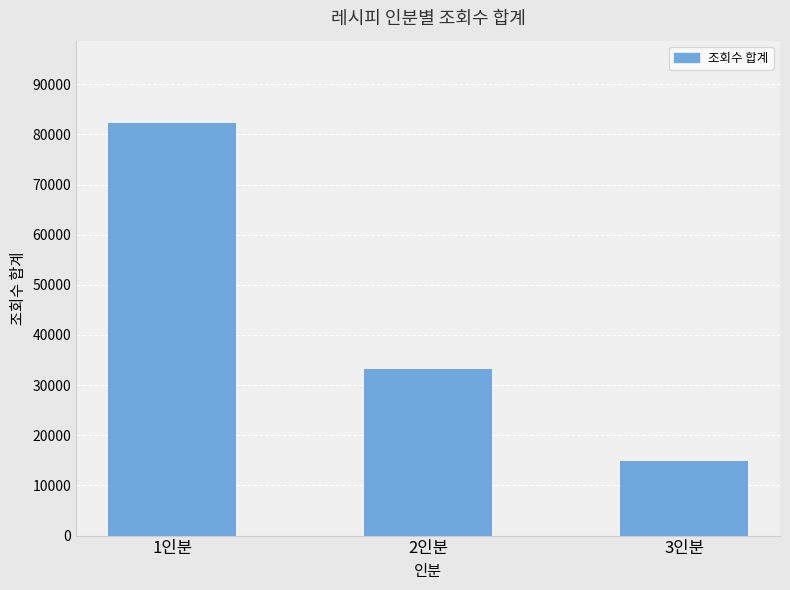

Rank the categories by value from highest to lowest.

1인분, 2인분, 3인분